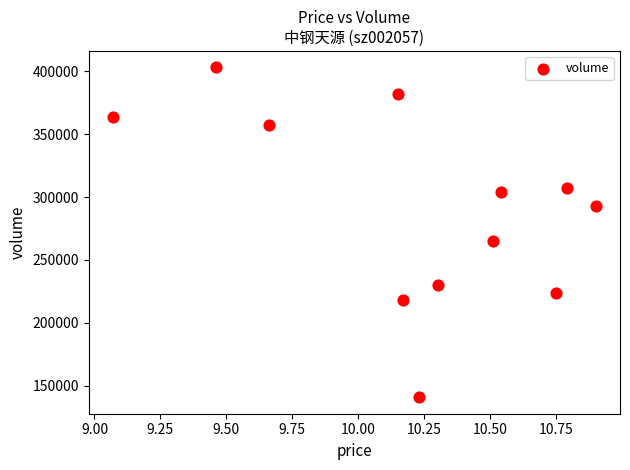

What Y value in the scatter plot is closest to 271939?

265085